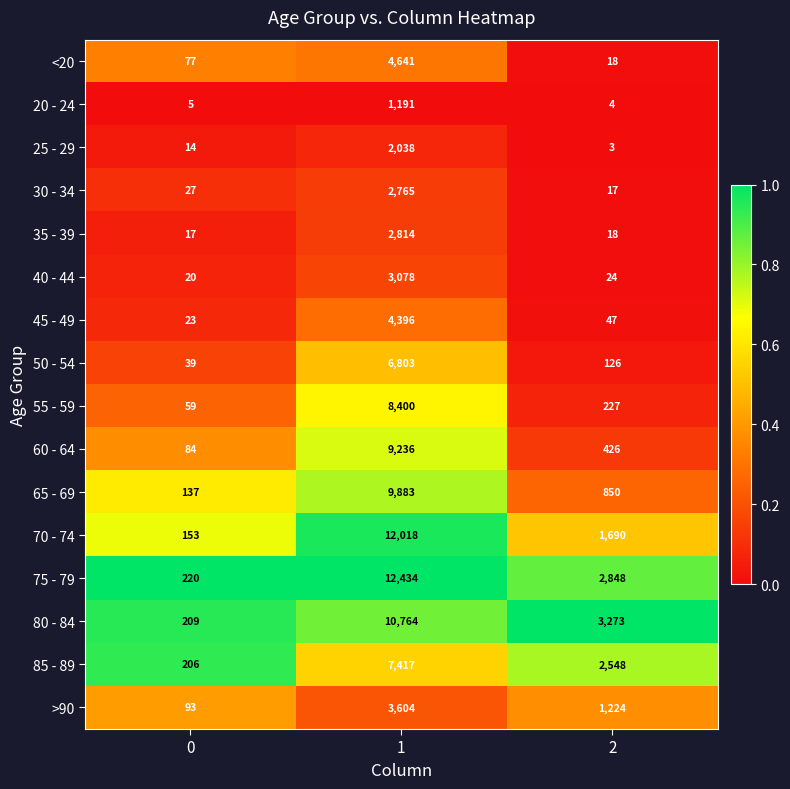

True or false: 80 - 84 has a value of 1202 at 2.

False